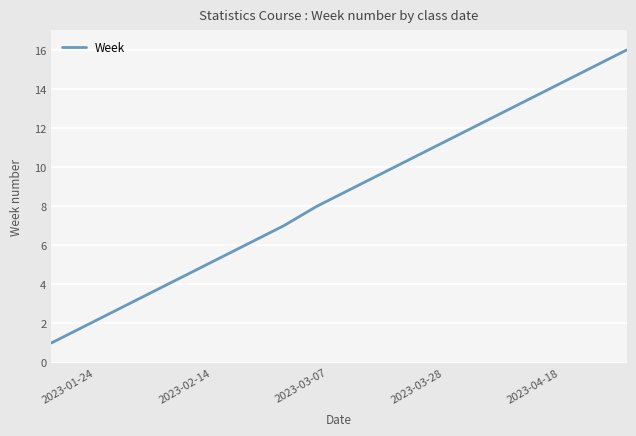

What is the greatest value displayed?

16